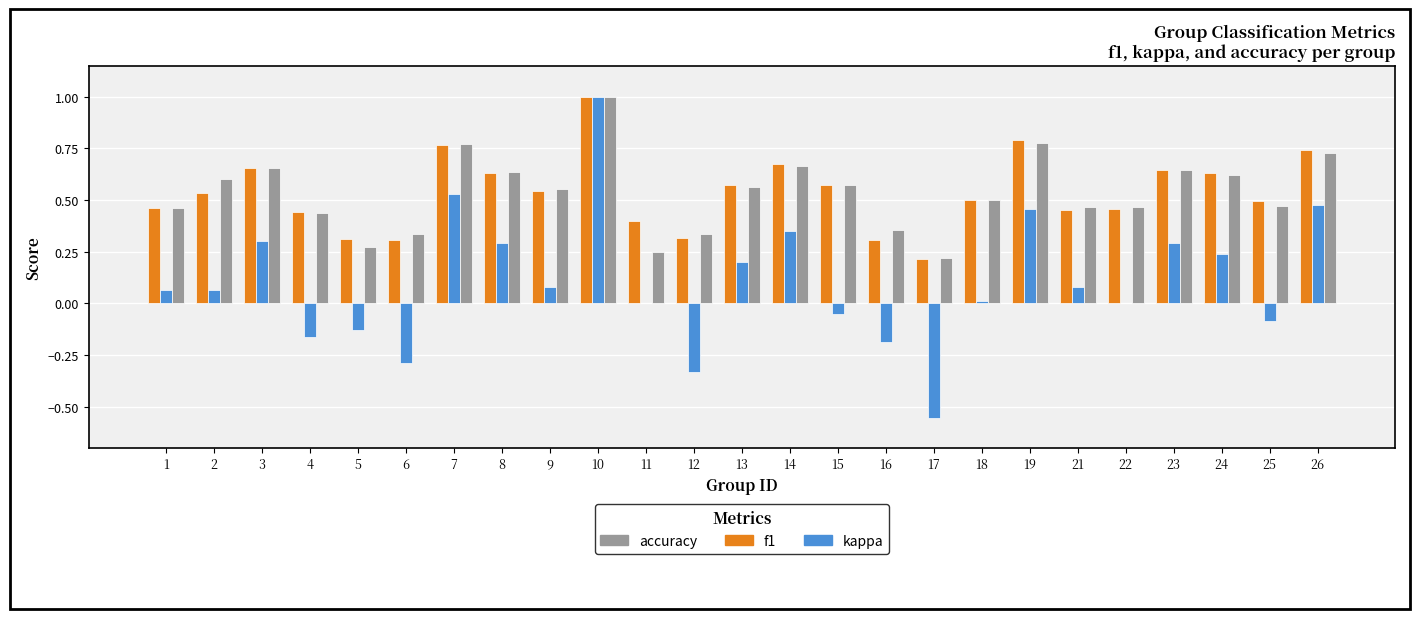

What are all the series names shown in the legend?

accuracy, f1, kappa